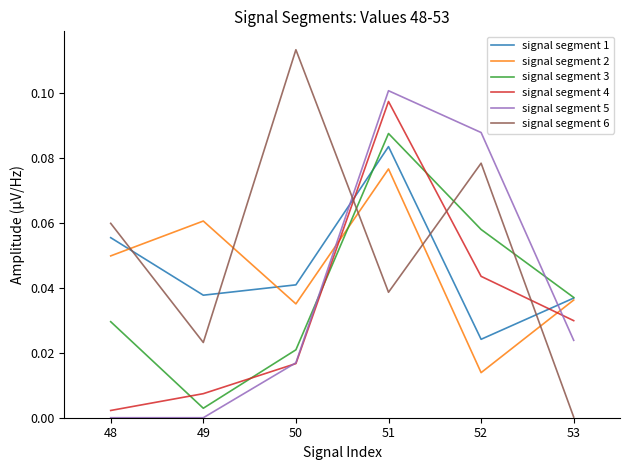

Rank the series by their maximum value, from lowest to highest.

signal segment 2, signal segment 1, signal segment 3, signal segment 4, signal segment 5, signal segment 6